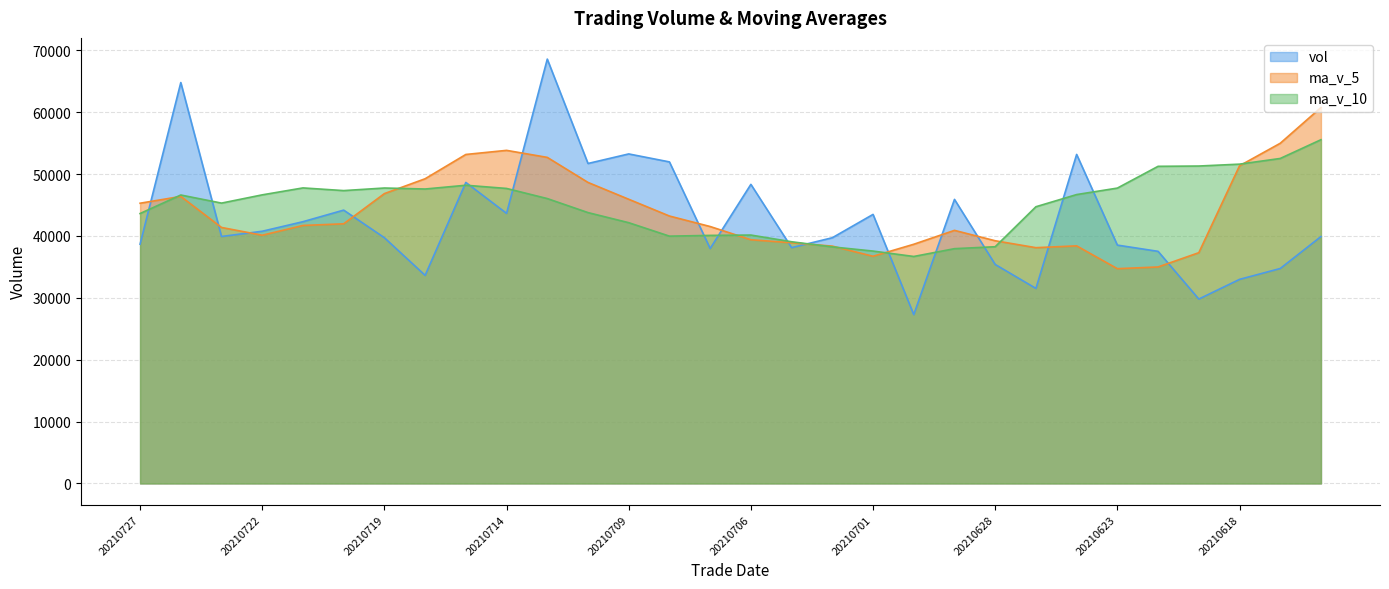

Does the chart have visible grid lines?

Yes